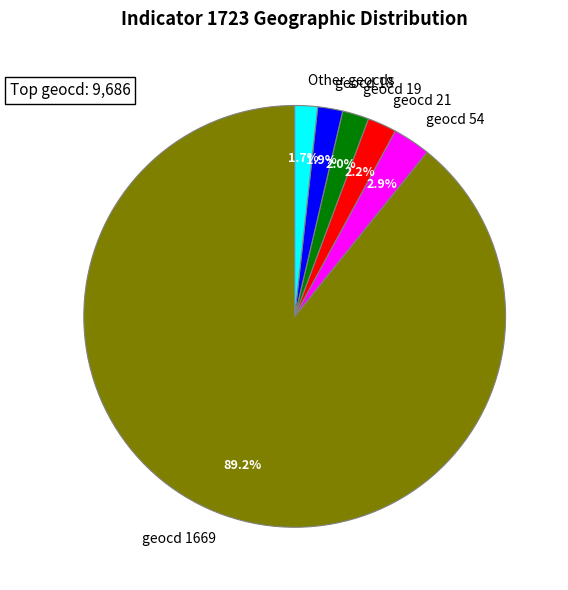

How many slices are in this pie chart?

6